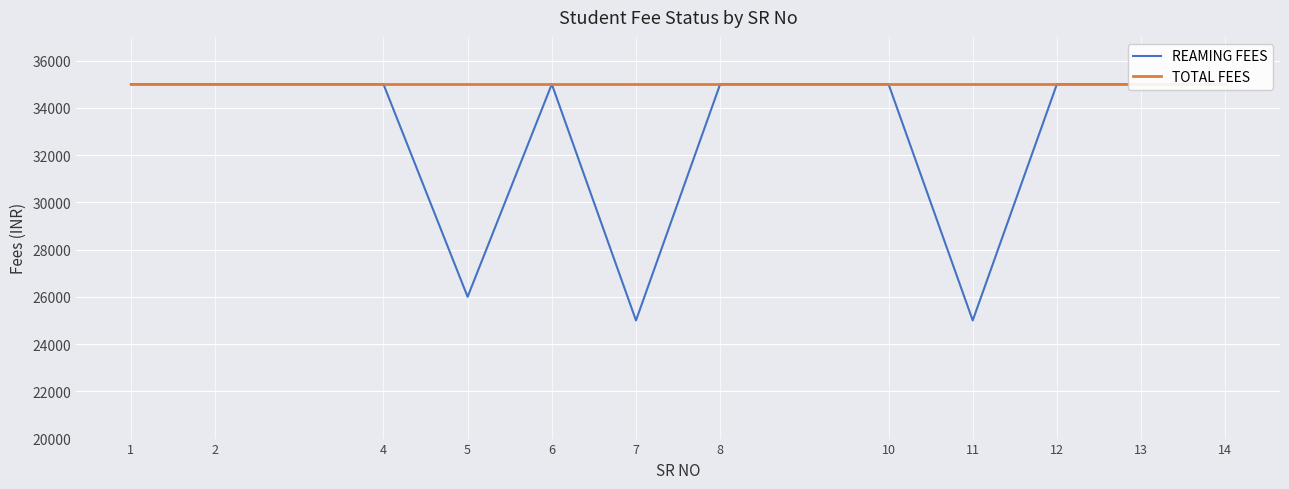

How many categories are shown in the chart?

12